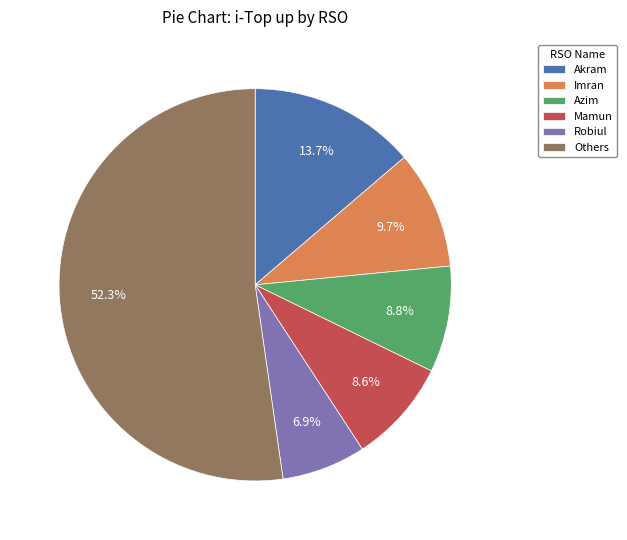

Does Azim account for over 50% of the chart?

No